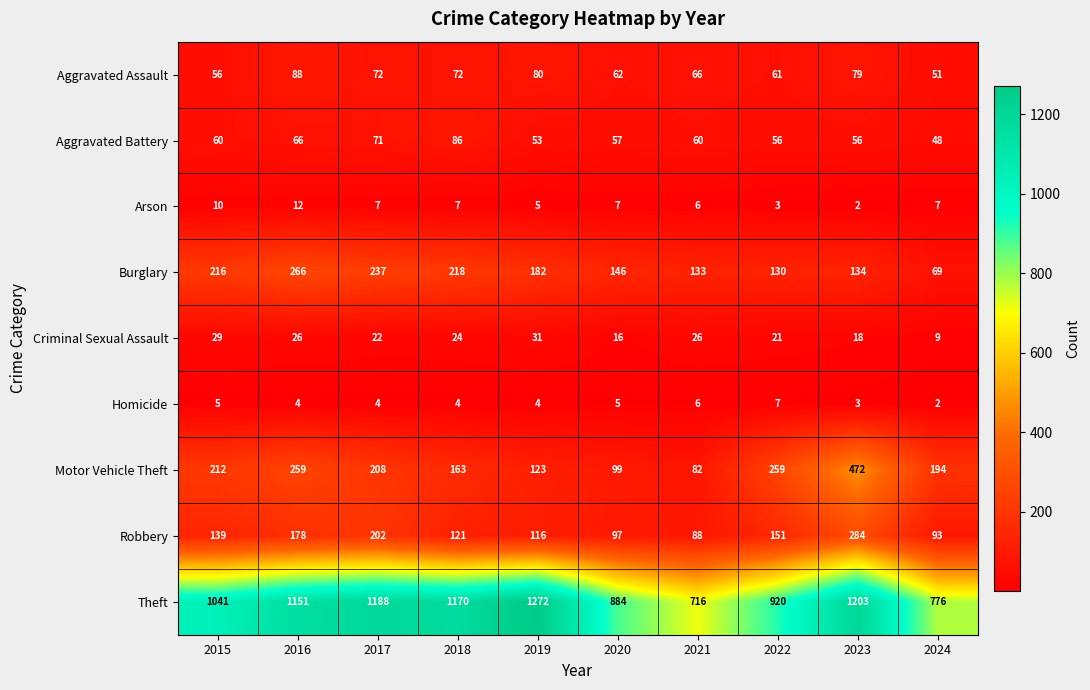

At which category is the sum across all series the highest?

2023